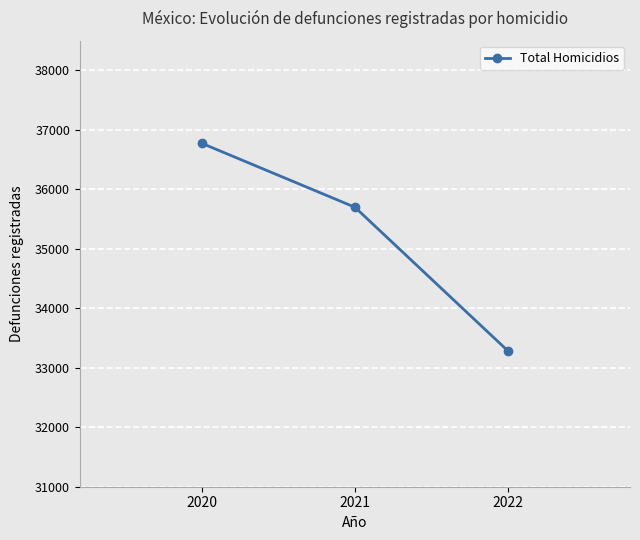

Rank the categories by value from lowest to highest.

2022, 2021, 2020